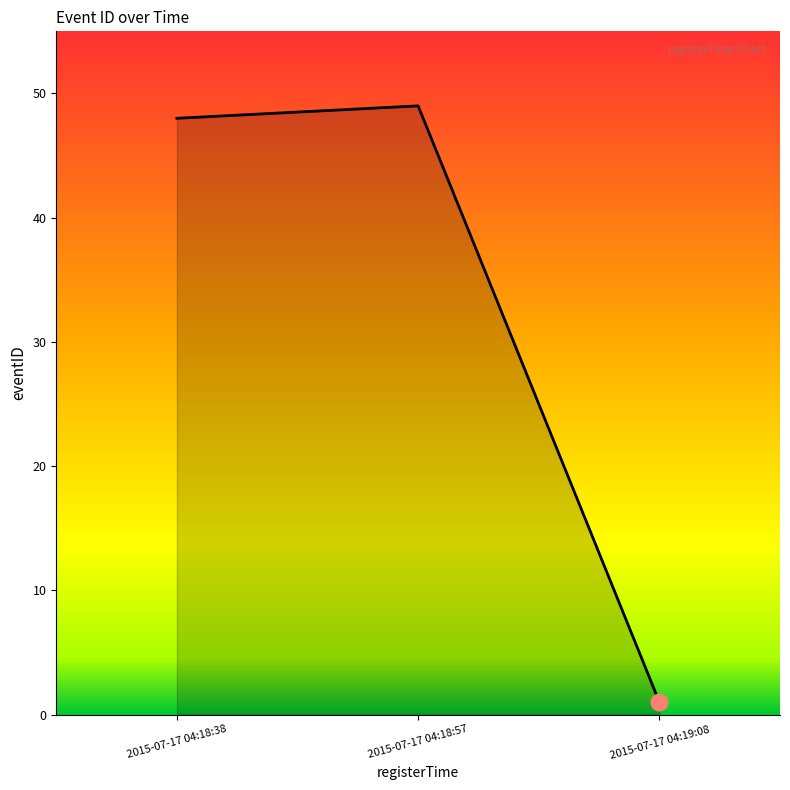

The value at 2015-07-17 04:18:57 is 30. True or false?

False